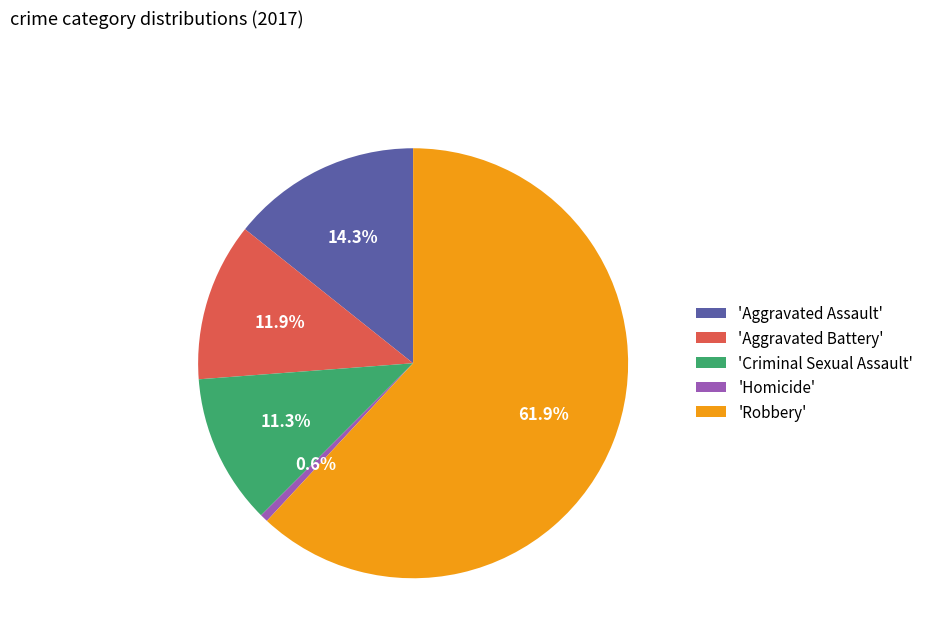

Which category has the smallest portion of the pie?

'Homicide'